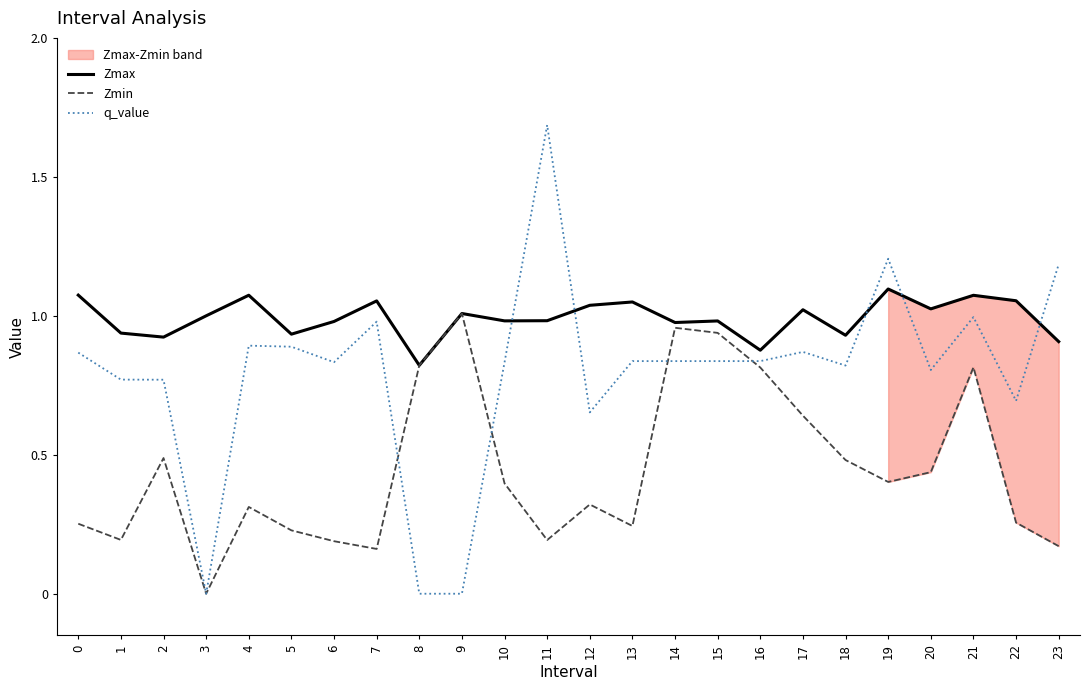

Which series changed the most between 1 and 3?

q_value